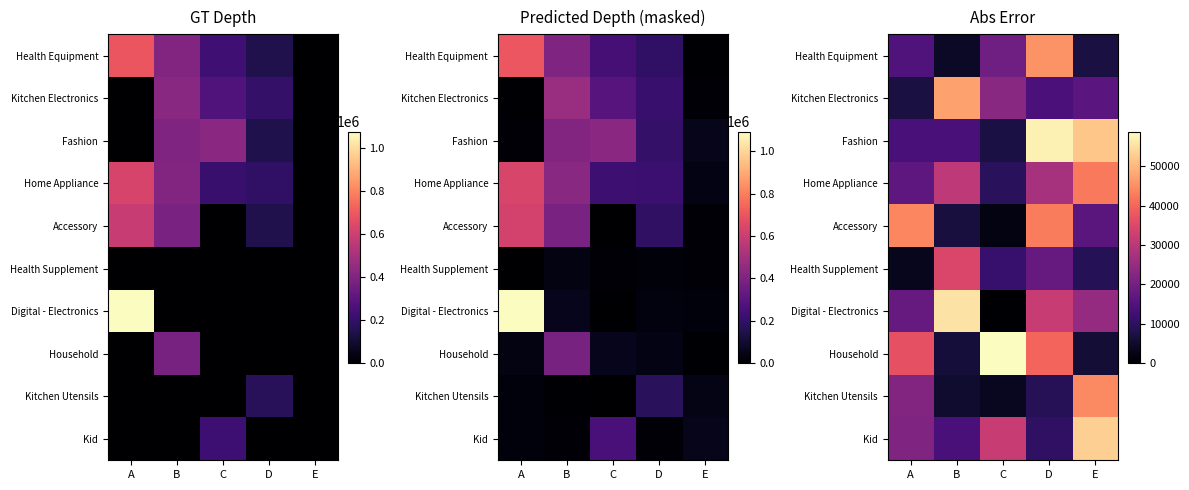

Count the number of data series in this chart.

10